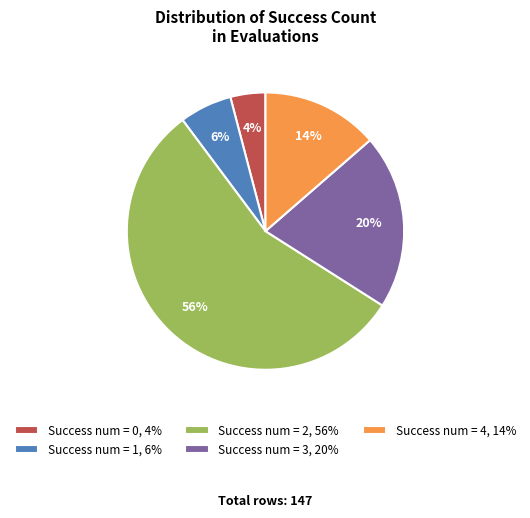

How many slices are in this pie chart?

5